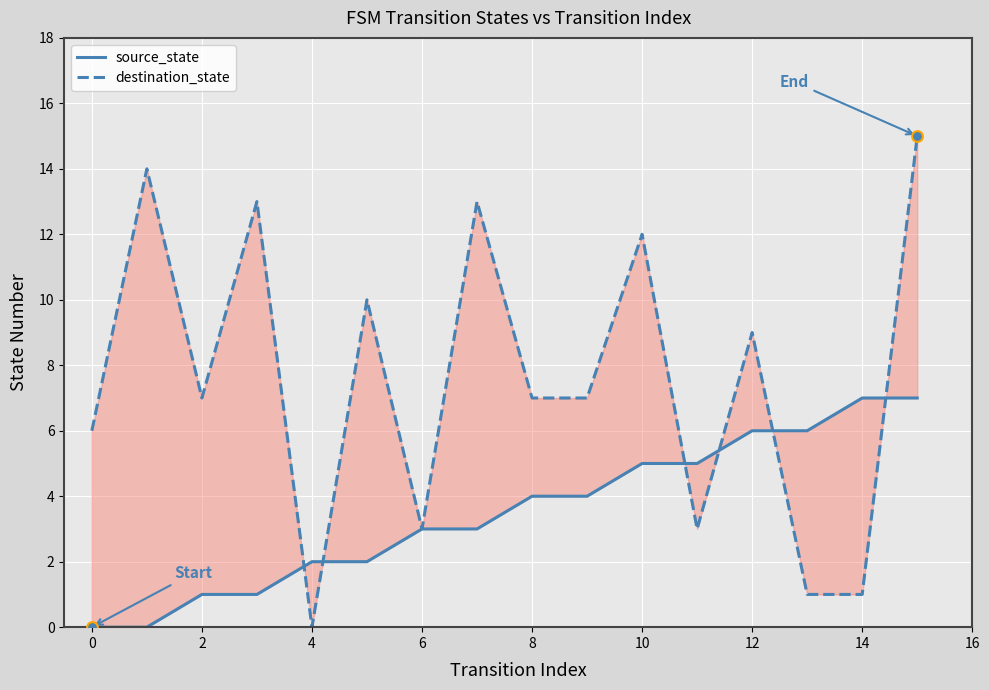

At how many categories does at least one series exceed 14?

1